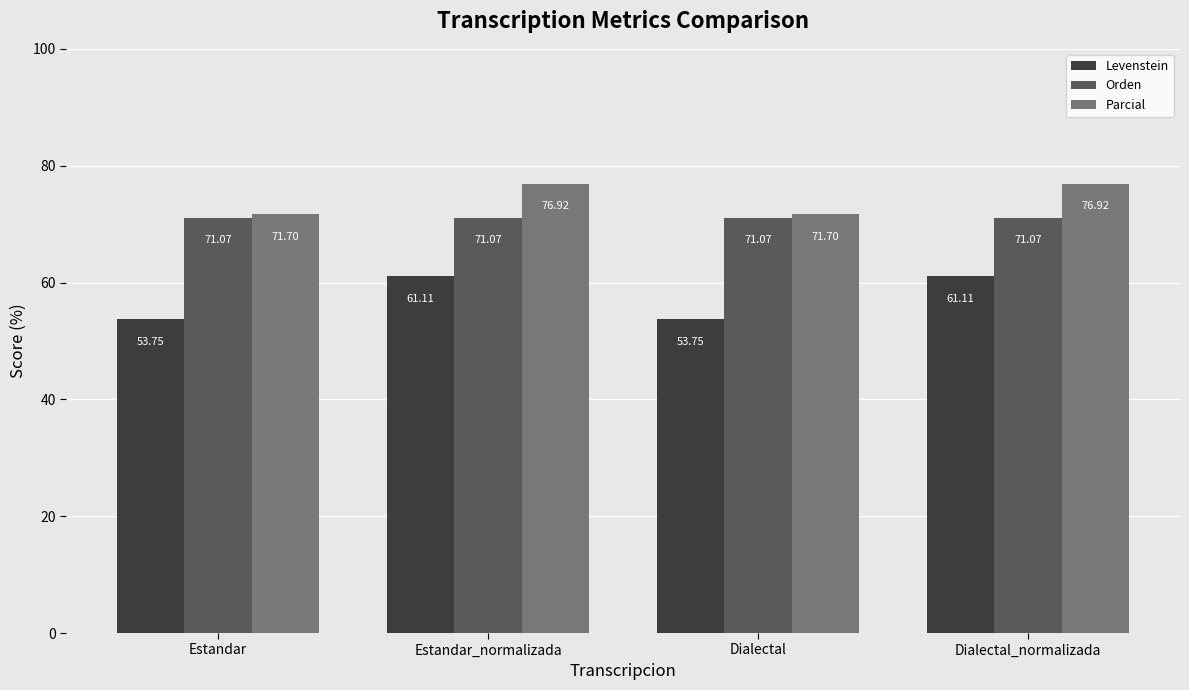

What position from the right is Dialectal?

2